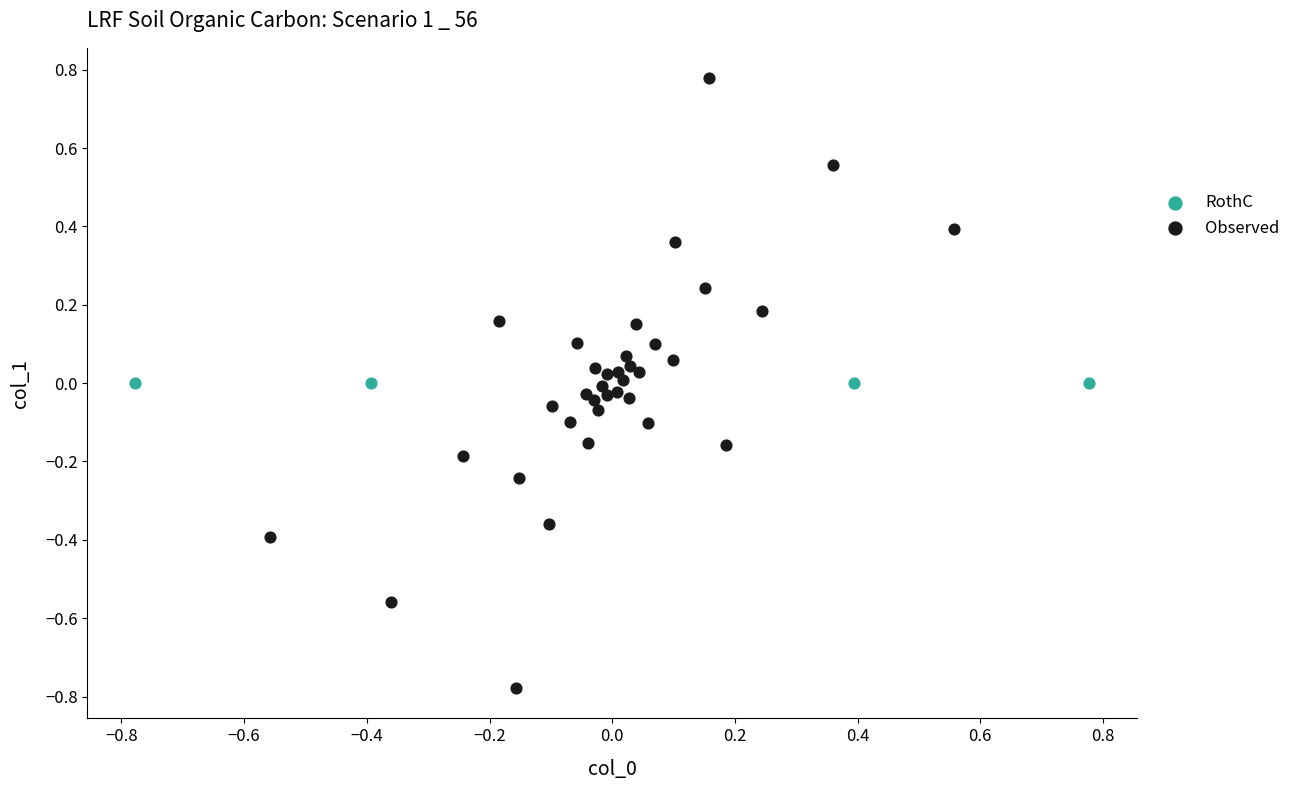

Which series reaches the maximum Y coordinate?

Observed